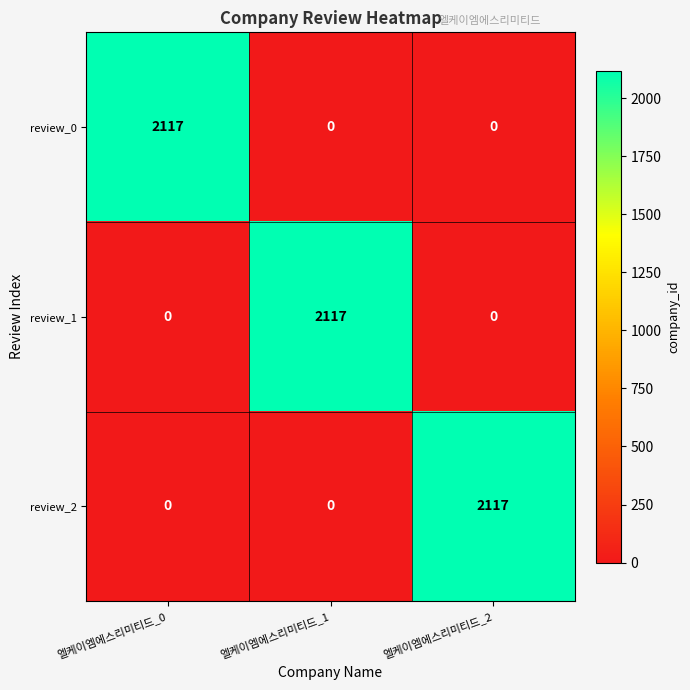

The review_0 series shows 0 at 엘케이엠에스리미티드_1. True or false?

True